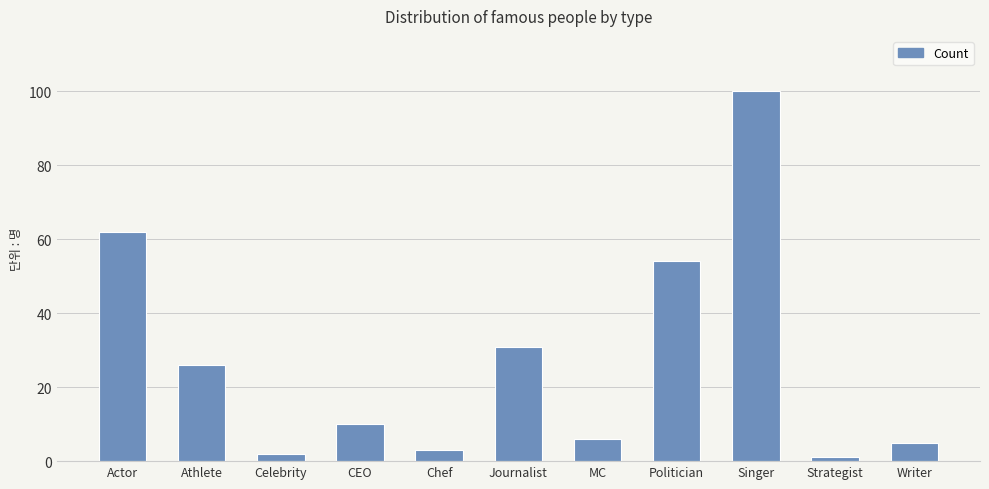

What is the label of the 3rd bar from the left?

Celebrity